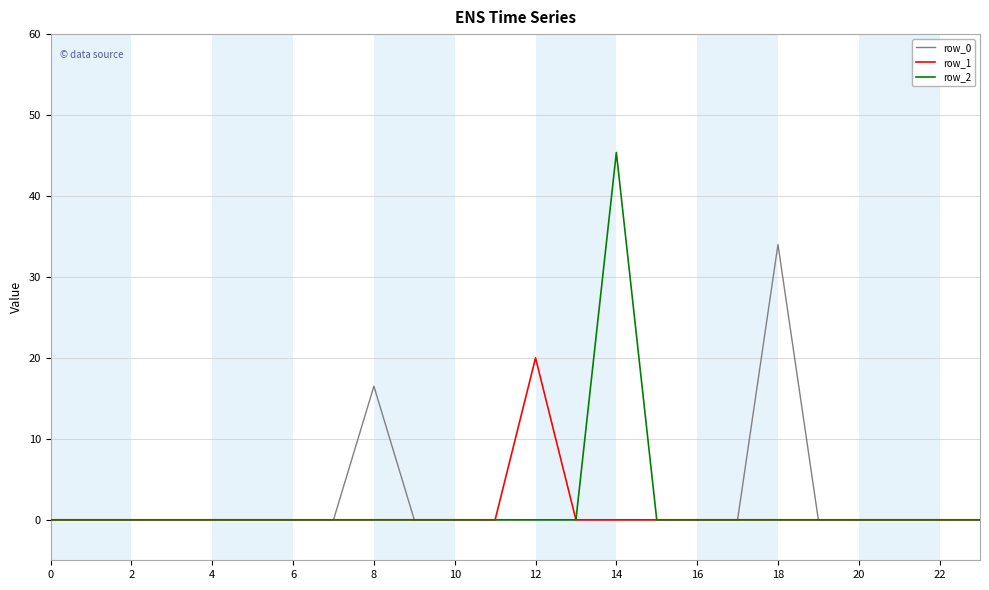

Reading left to right, what are all the values shown in this chart?

row_0: 0.0	0.0	0.0	0.0	0.0	0.0	0.0	0.0	16.5	0.0	0.0	0.0	0.0	0.0	0.0	0.0	0.0	0.0	34.0	0.0	0.0	0.0	0.0	0.0
row_1: 0.0	0.0	0.0	0.0	0.0	0.0	0.0	0.0	0.0	0.0	0.0	0.0	20.0	0.0	0.0	0.0	0.0	0.0	0.0	0.0	0.0	0.0	0.0	0.0
row_2: 0.0	0.0	0.0	0.0	0.0	0.0	0.0	0.0	0.0	0.0	0.0	0.0	0.0	0.0	45.4	0.0	0.0	0.0	0.0	0.0	0.0	0.0	0.0	0.0